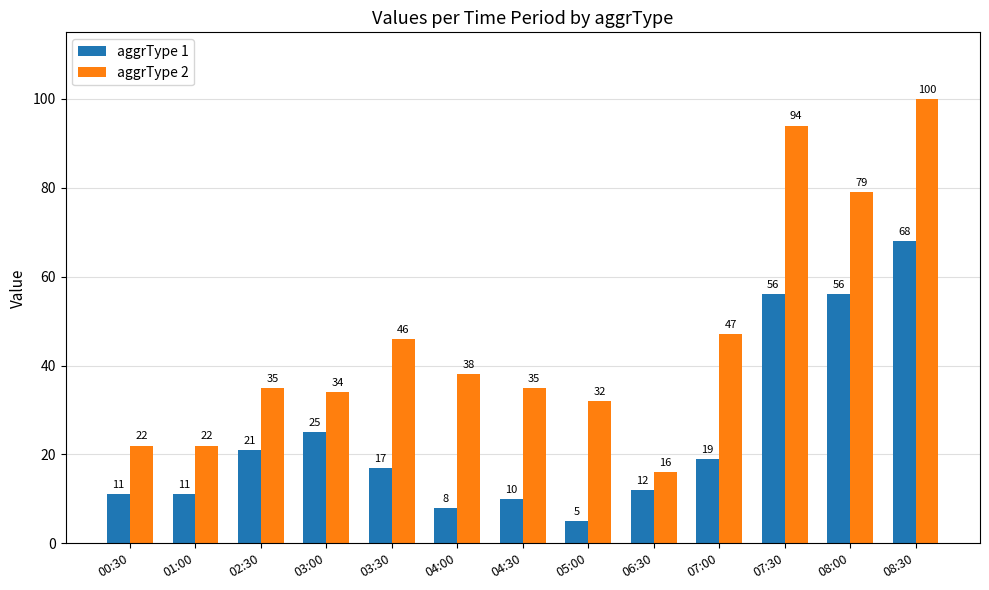

What is the sum of all aggrType 2 values?

600